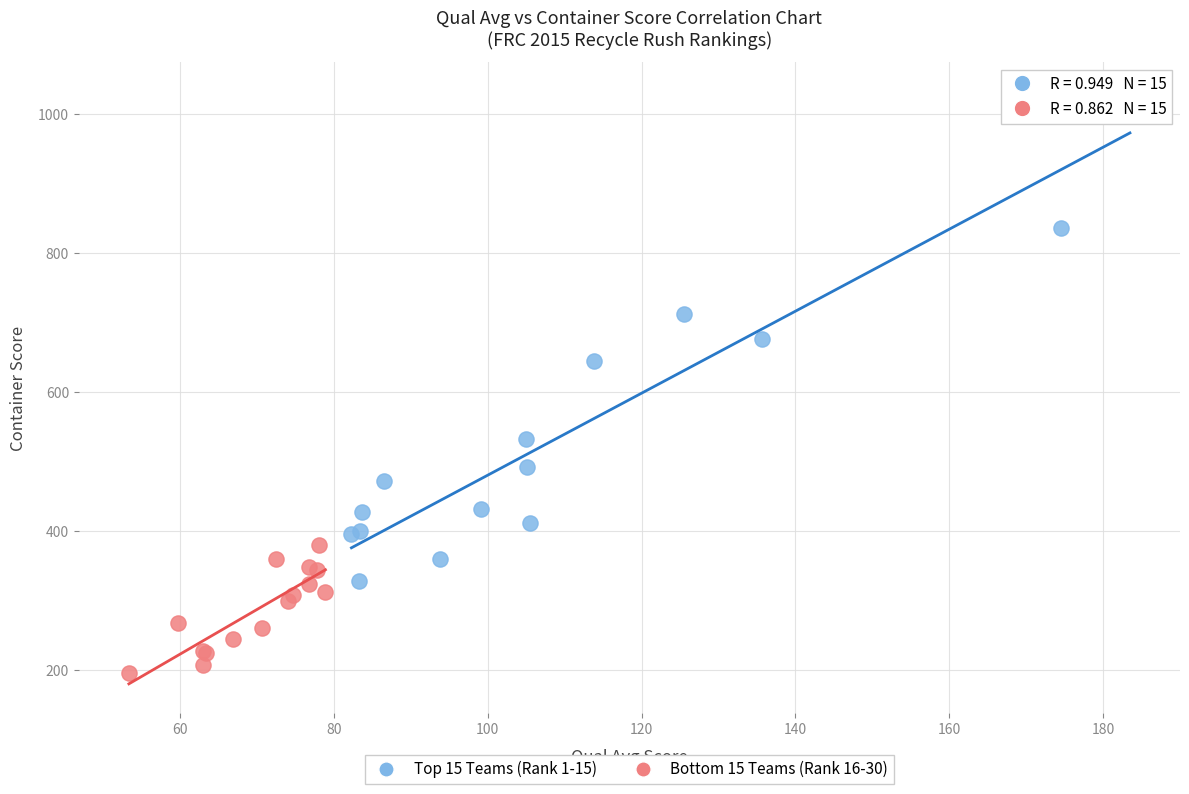

Which series has the widest spread of Y values?

Top 15 Teams (Rank 1-15)